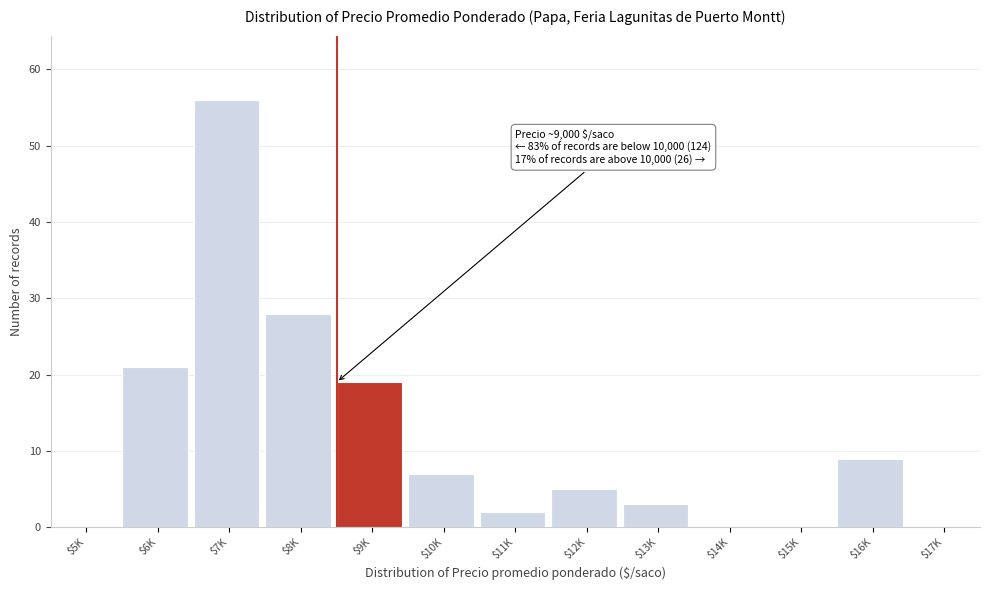

Is it true that the value at $15K is 33?

False